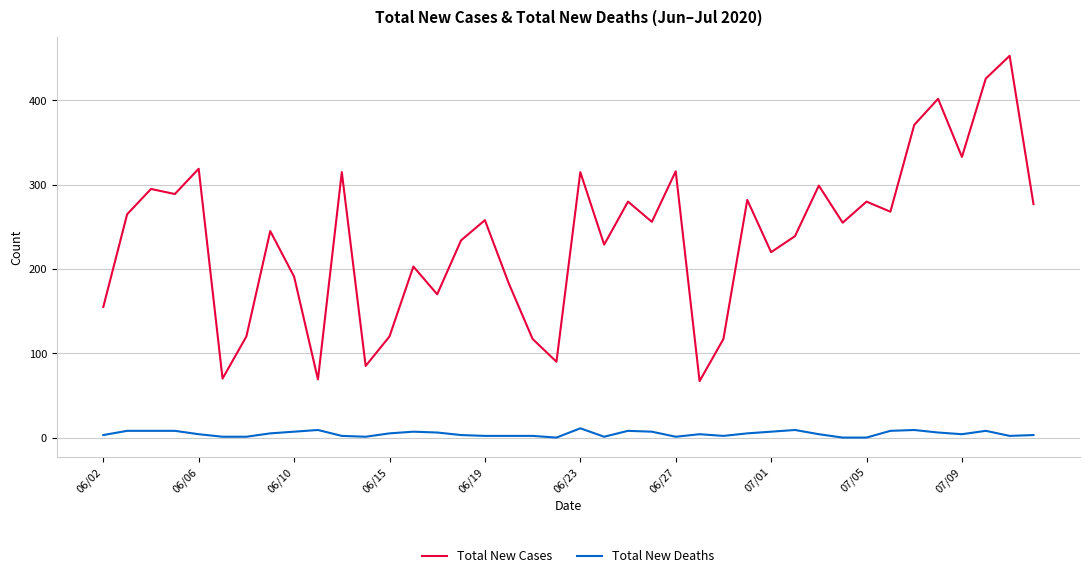

Which series has the largest range (max minus min)?

Total New Cases